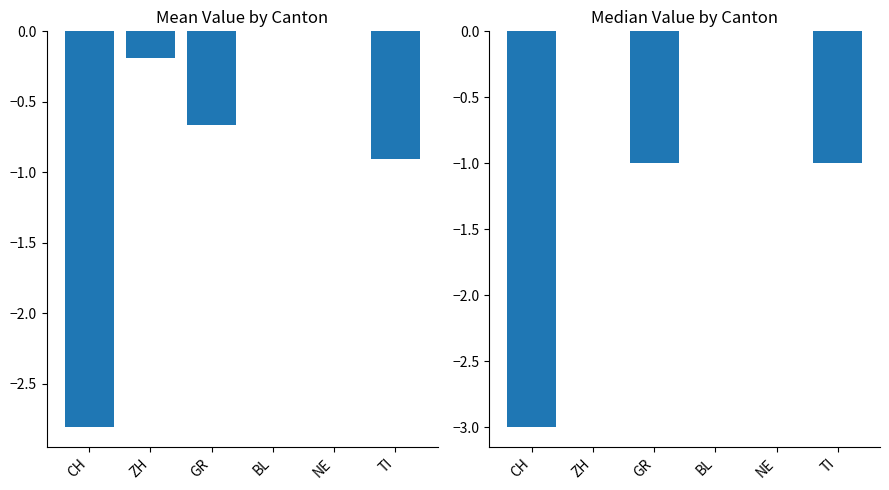

How many values are between -1 and 0?

5